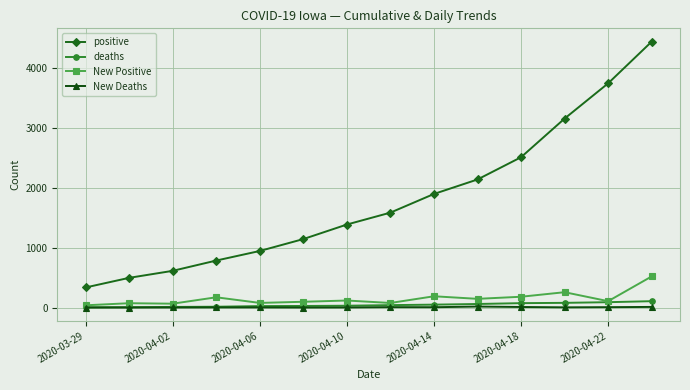

True or false: positive has more than 0 interior local peaks.

False